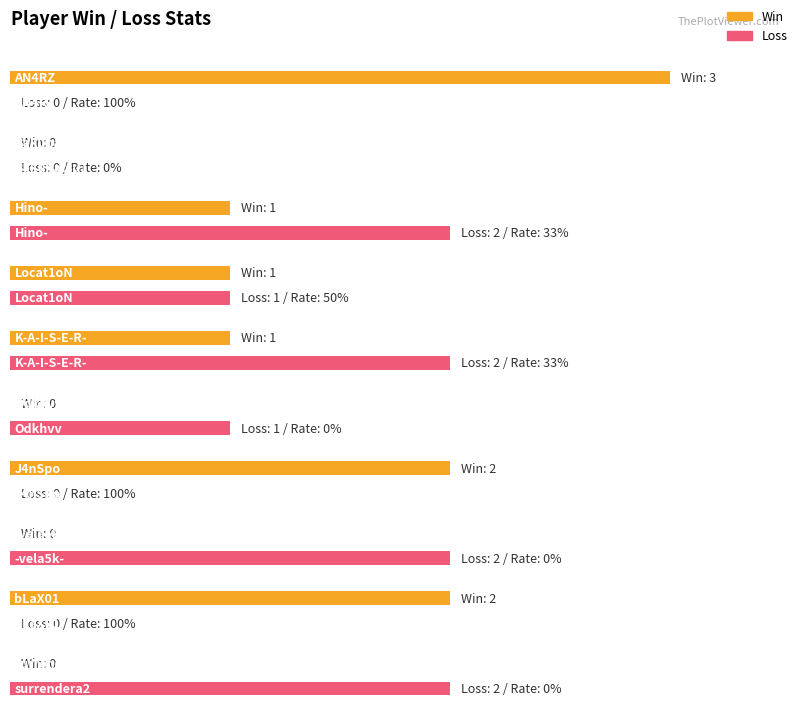

At how many categories does at least one series exceed 45?

4